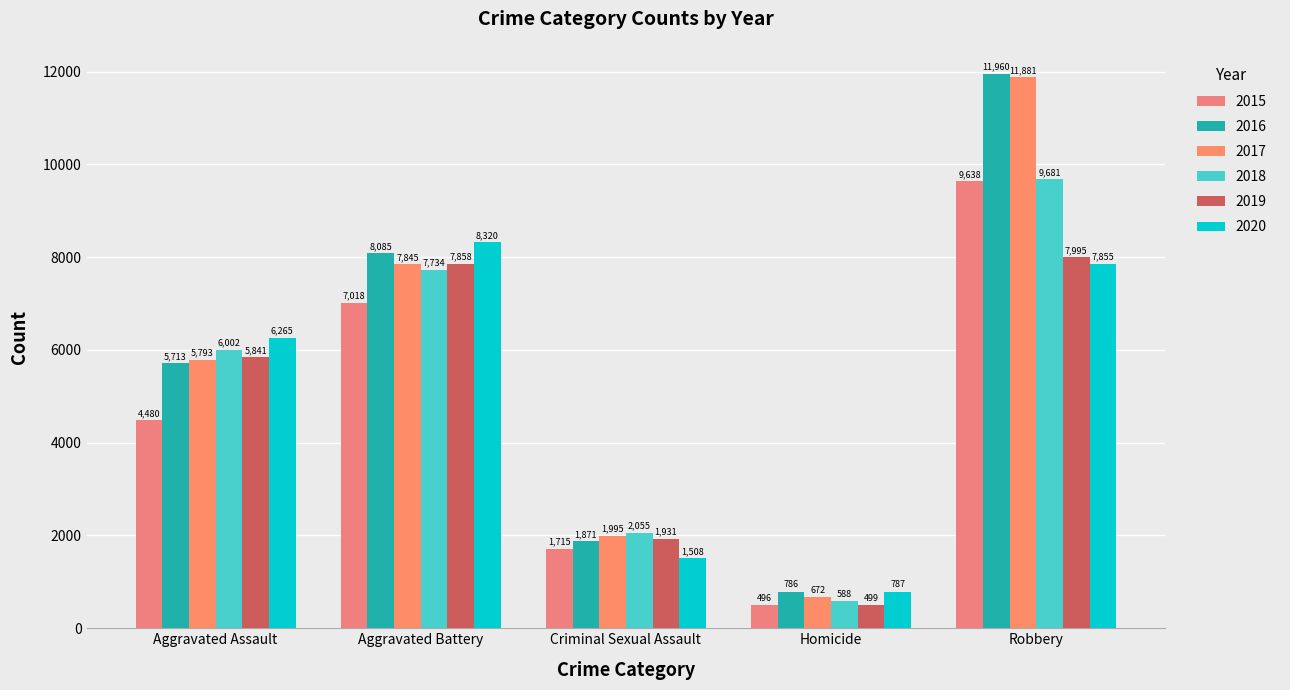

Which category has the lowest value across all series?

Homicide